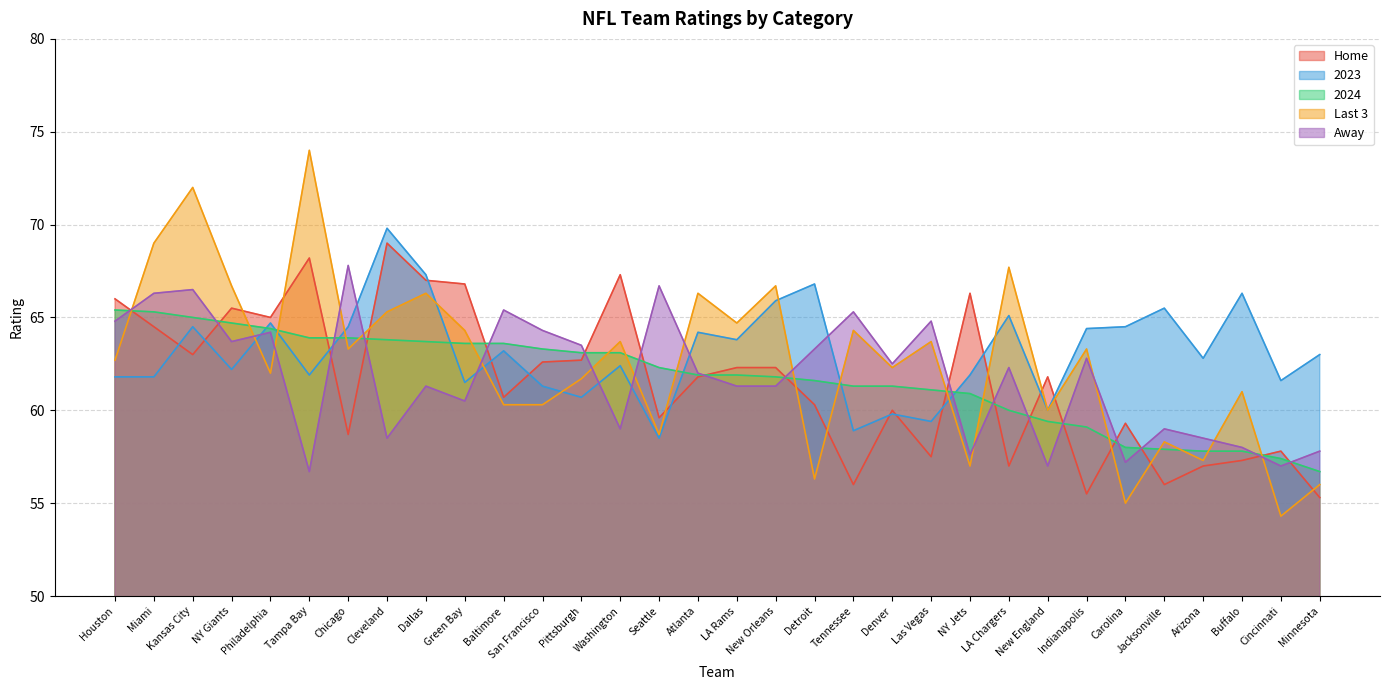

At Baltimore, list the series in order from smallest to largest.

Last 3, Home, 2023, 2024, Away